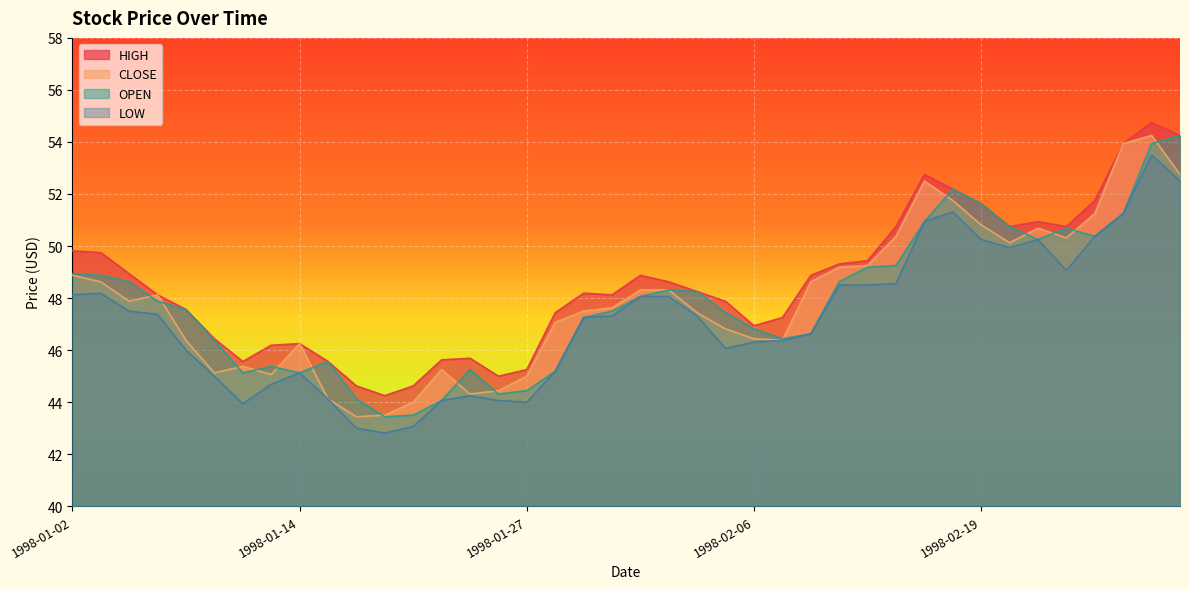

What is the sum of all LOW values?

1888.8